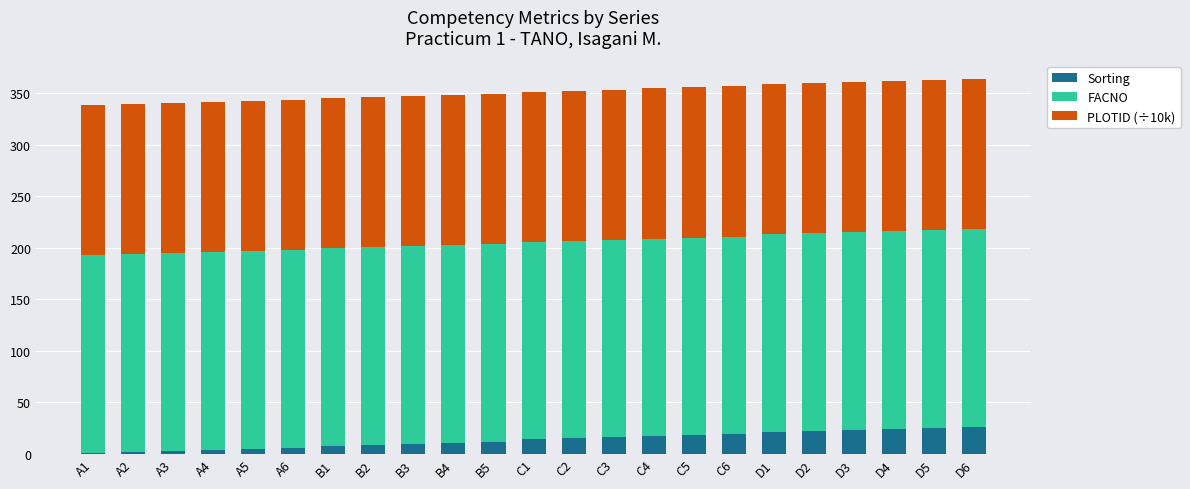

Is it true that Sorting equals 31.6 at C6?

False